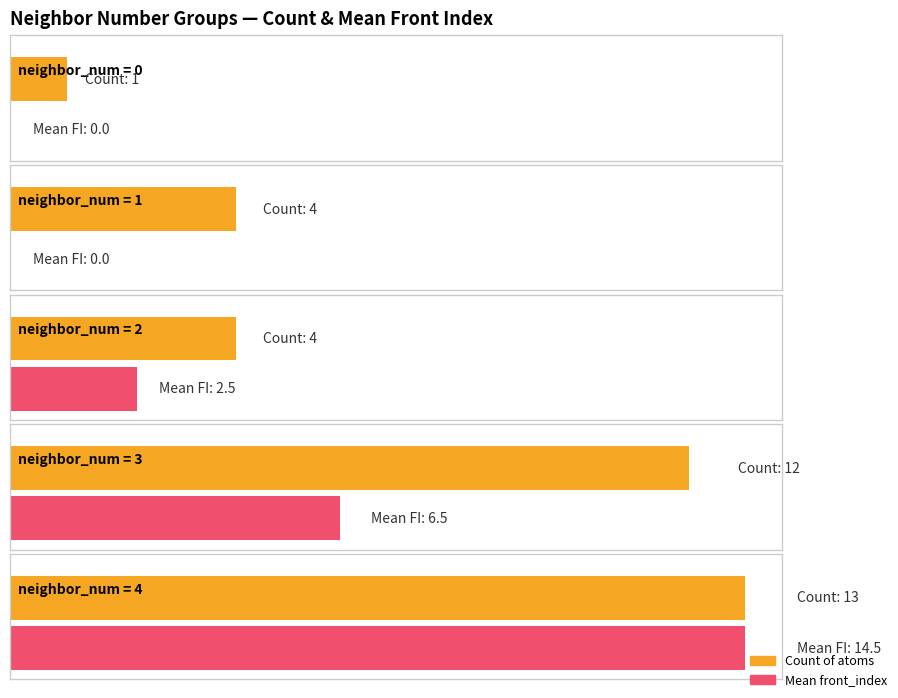

The value of Count of atoms at 1 is 1.3. True or false?

False